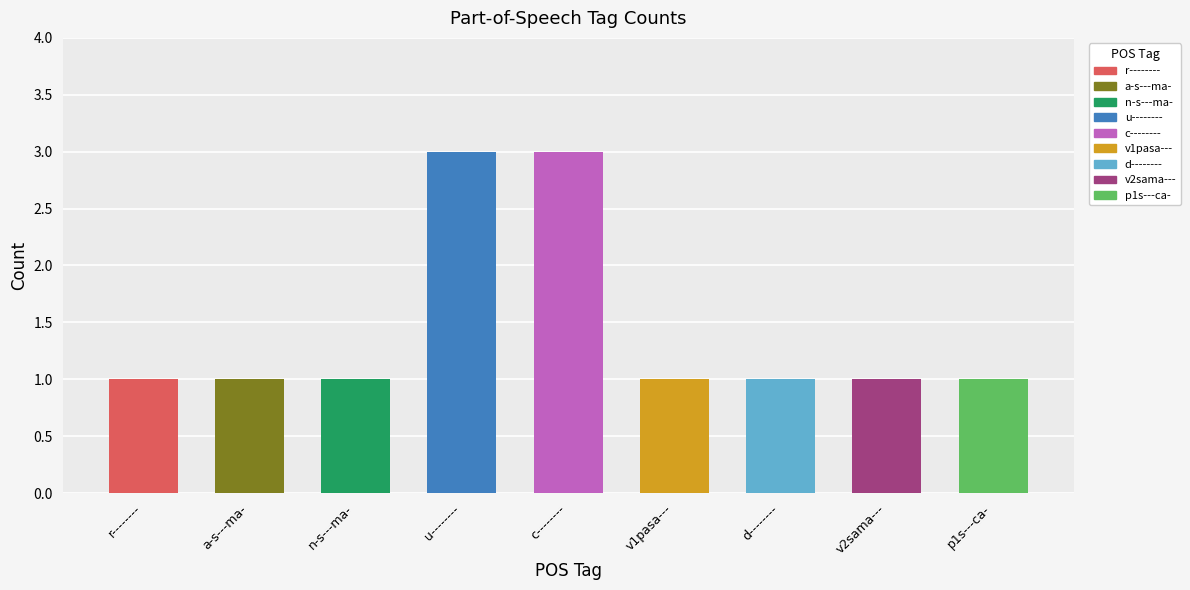

Are the bars horizontal?

No